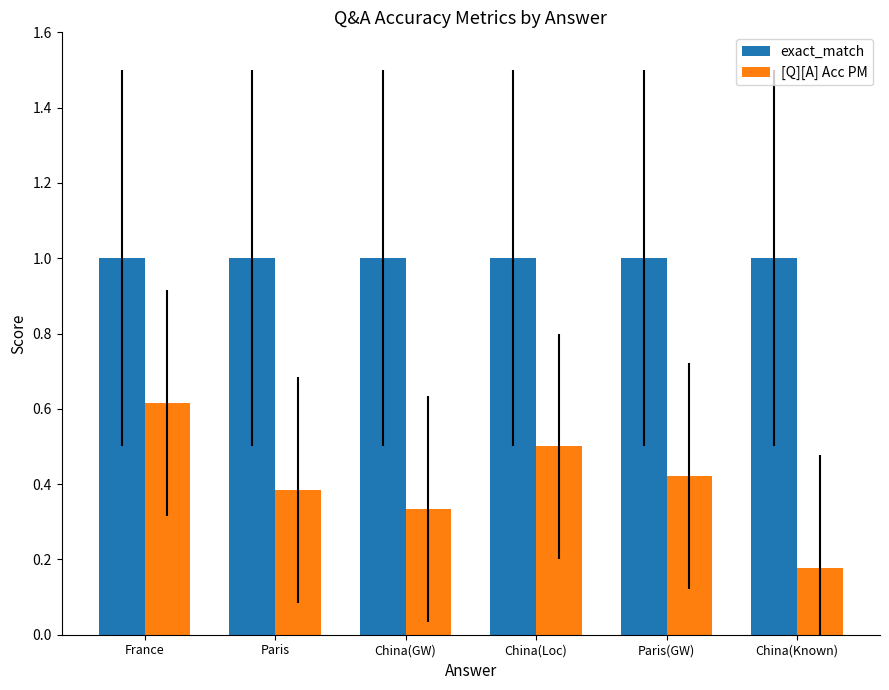

What is the difference between the highest and lowest values at China(Known)?

0.8